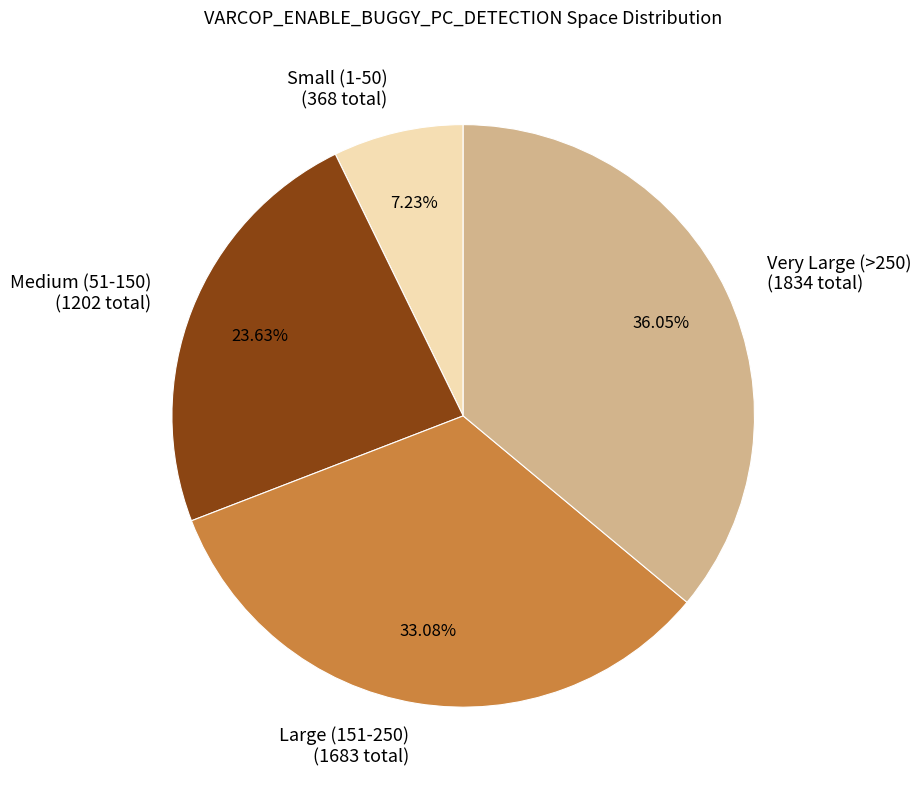

Is there a majority slice in this chart?

No